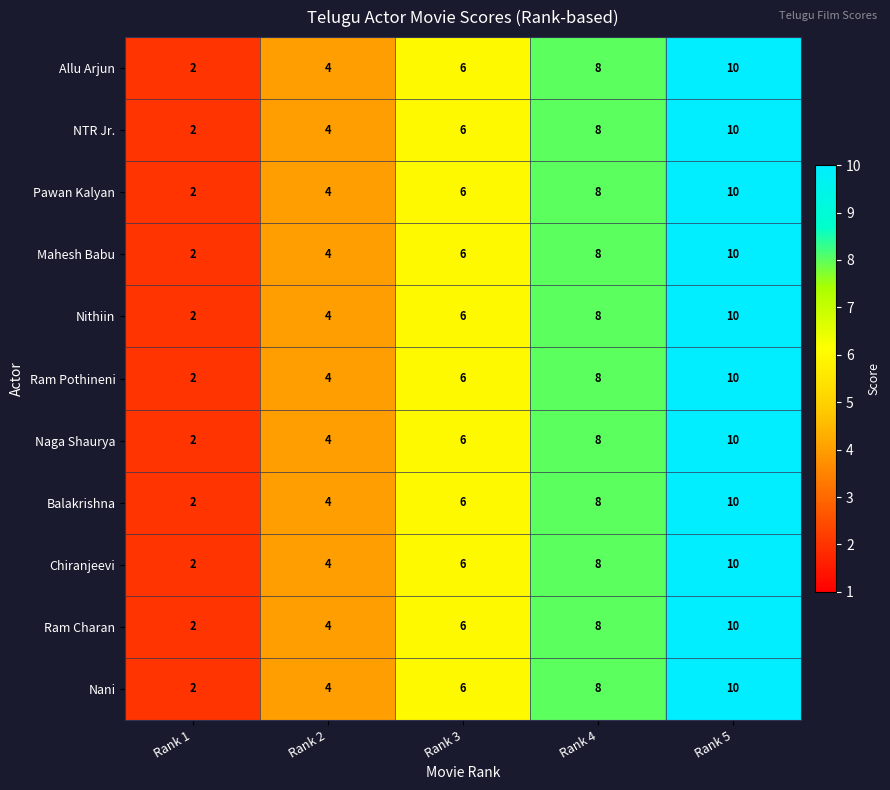

What is the total value across all series at Rank 3?

66